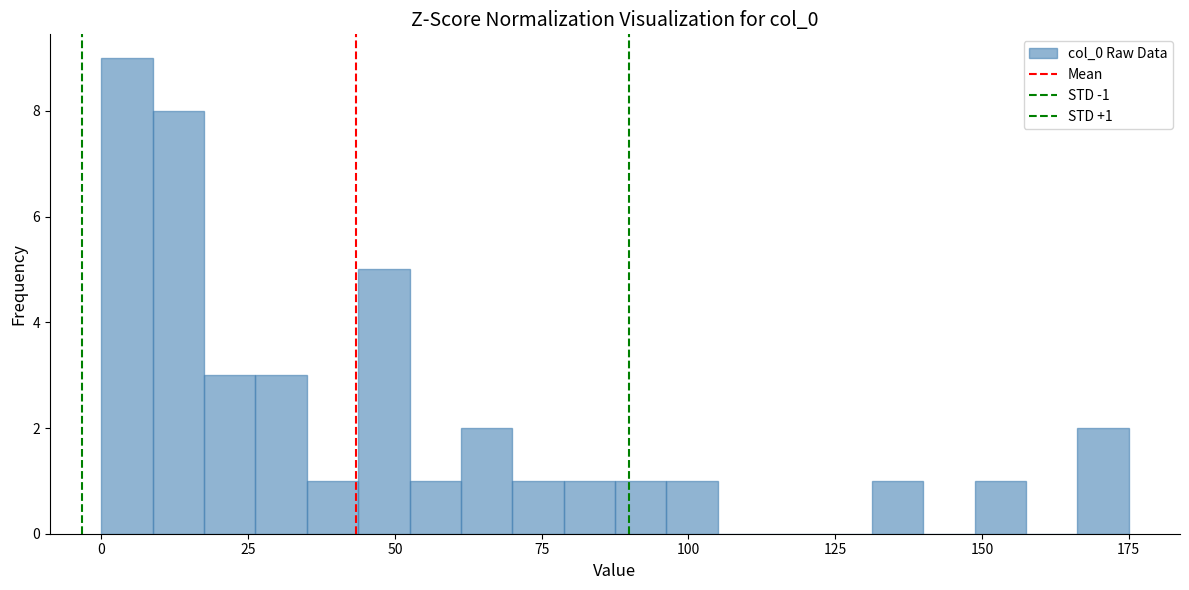

Read against the x-axis, roughly where is the centre of the tallest bar?

5